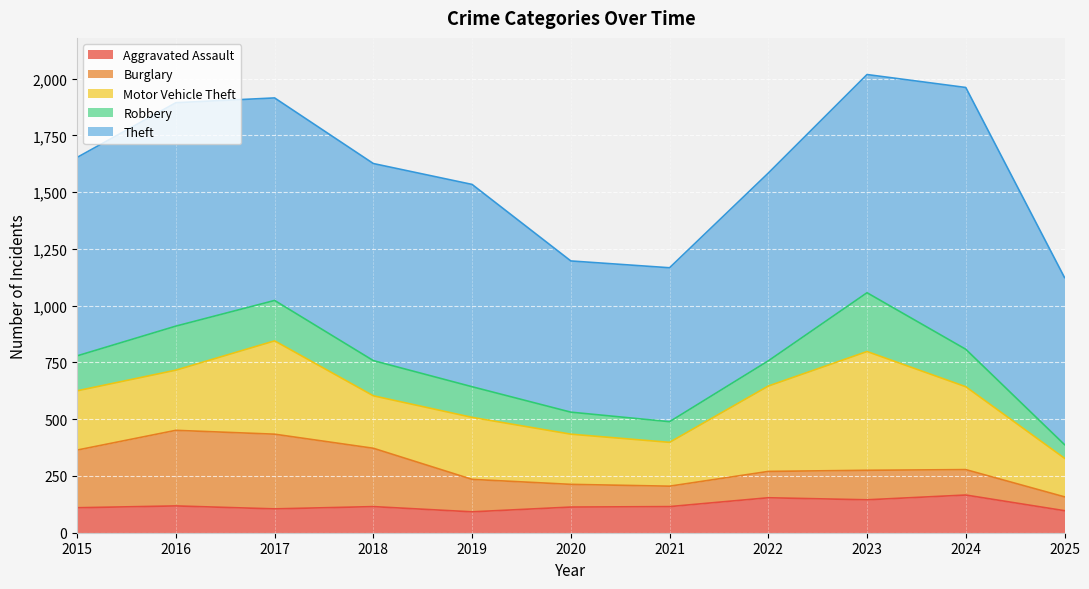

Between 2023 and 2024, which series saw the biggest shift?

Theft